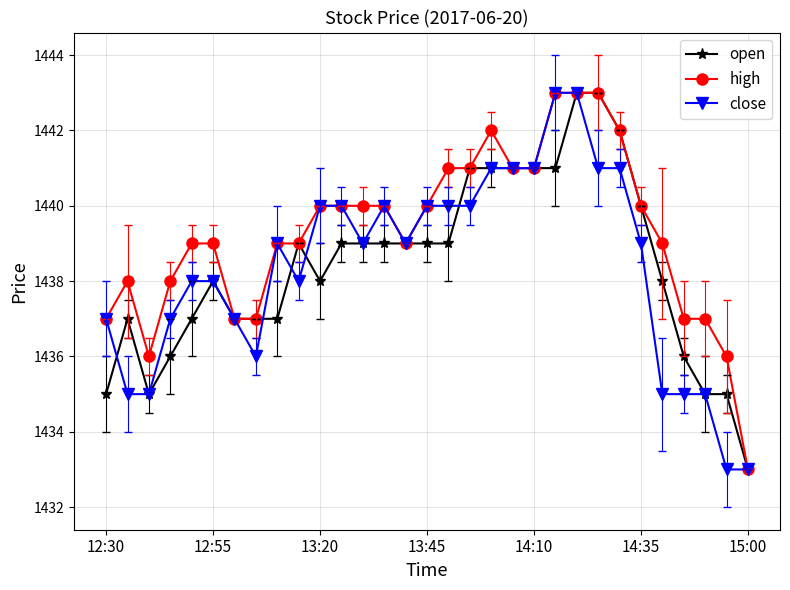

What is the highest value of the high series?

1443